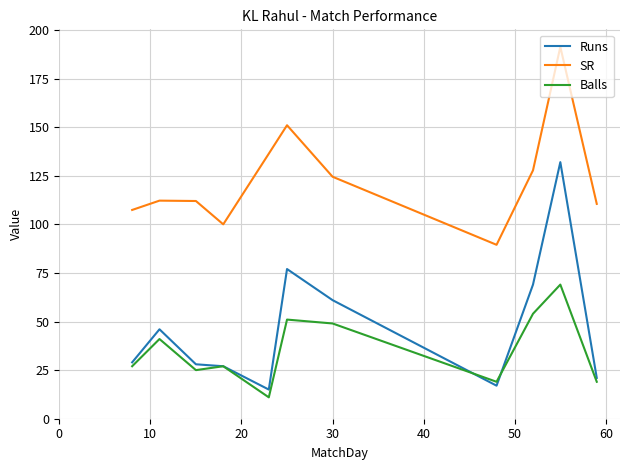

Which series has the largest range (max minus min)?

Runs